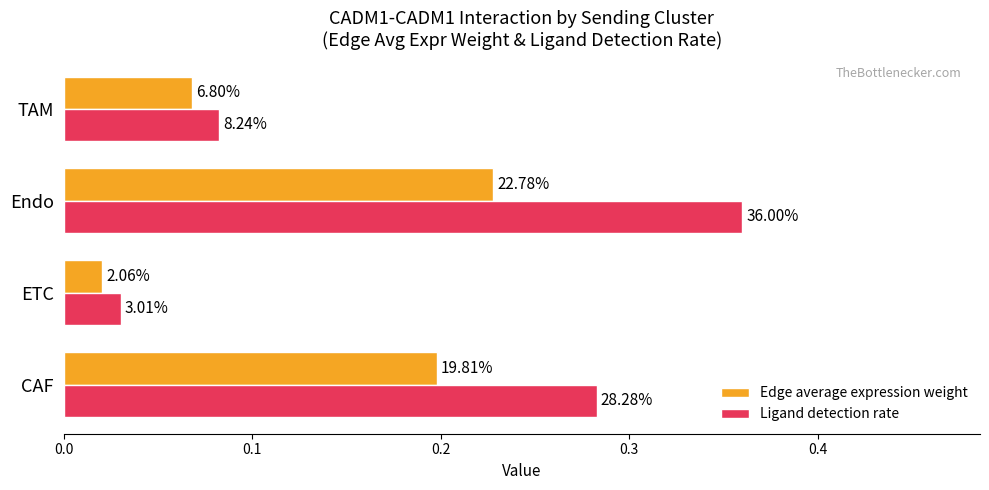

What is the difference between the maximum and minimum values in the Ligand detection rate series?

0.3